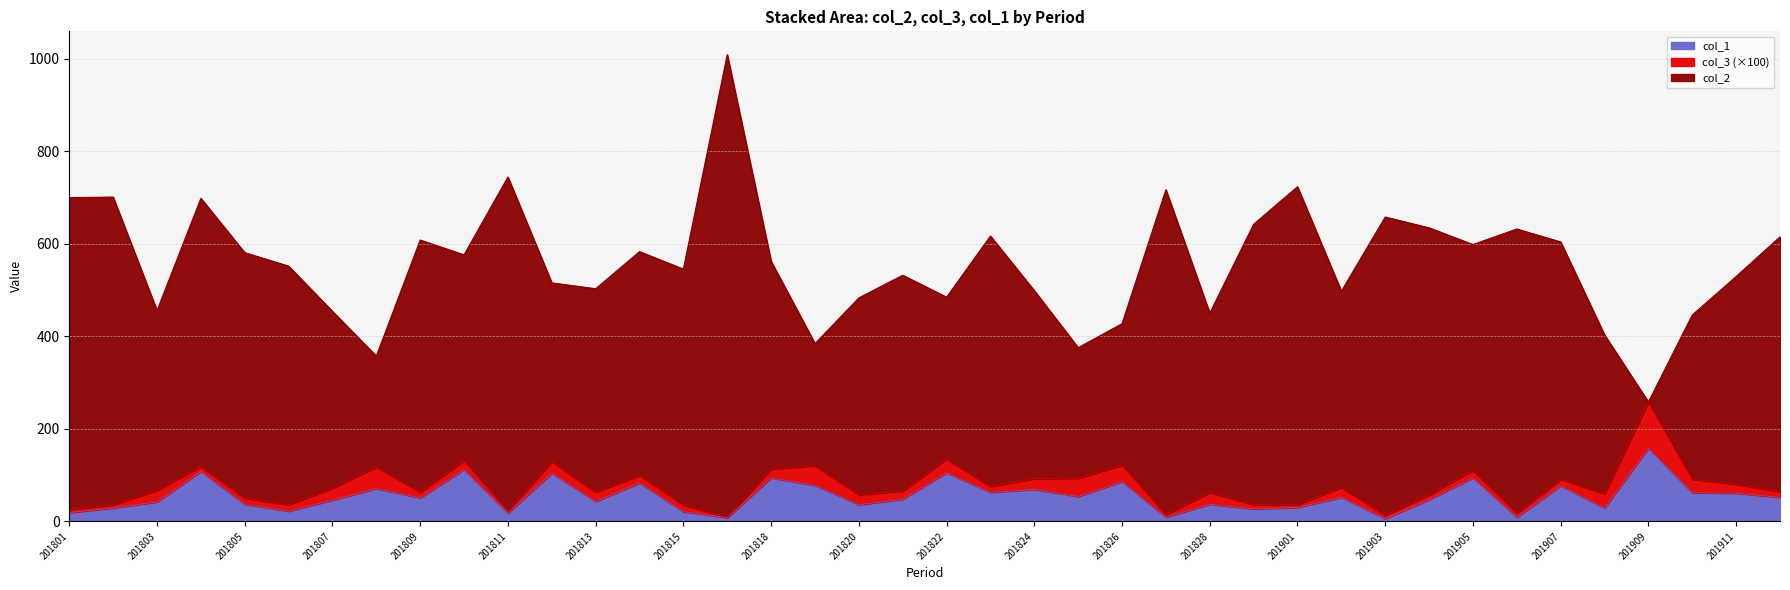

True or false: col_2 has a value of 406.4 at 201824.

True